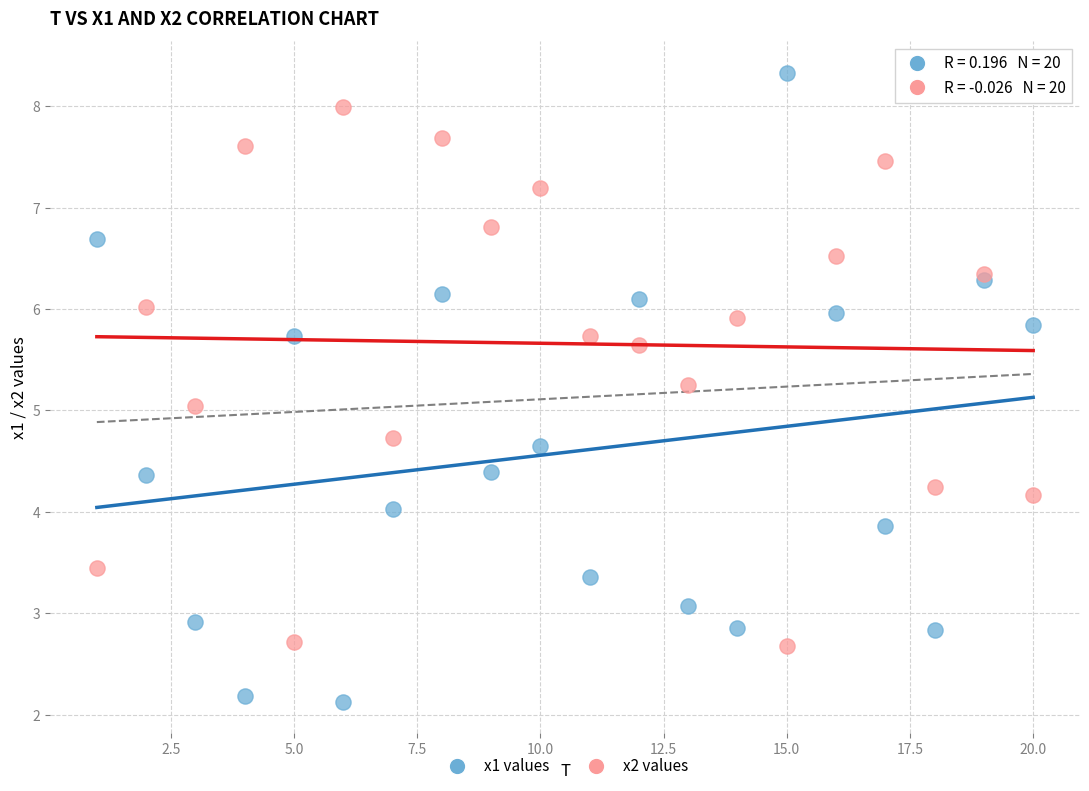

Which series reaches the minimum Y coordinate?

x1 values